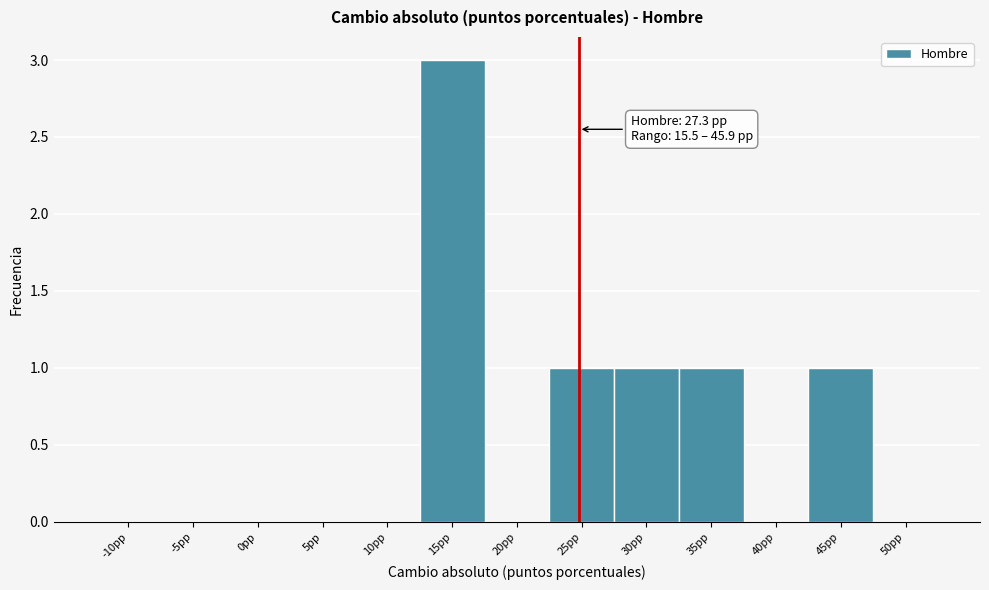

Reading left to right, transcribe all the data shown in this chart.

-10pp=0	-5pp=0	0pp=0	5pp=0	10pp=0	15pp=3	20pp=0	25pp=1	30pp=1	35pp=1	40pp=0	45pp=1	50pp=0